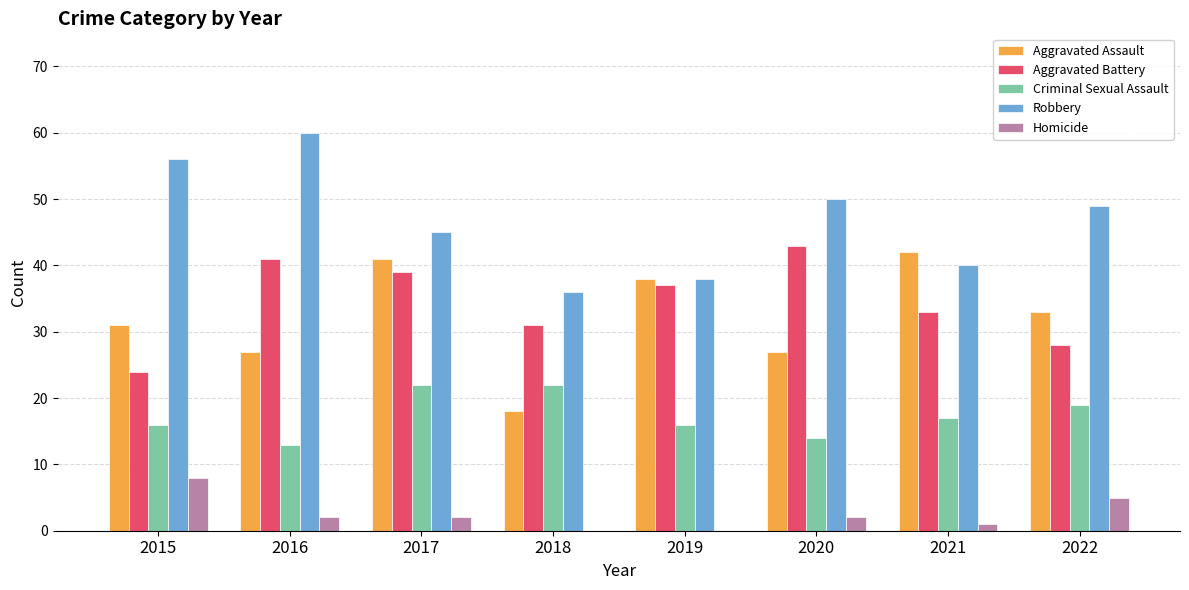

Read the Criminal Sexual Assault value at 2019.

16